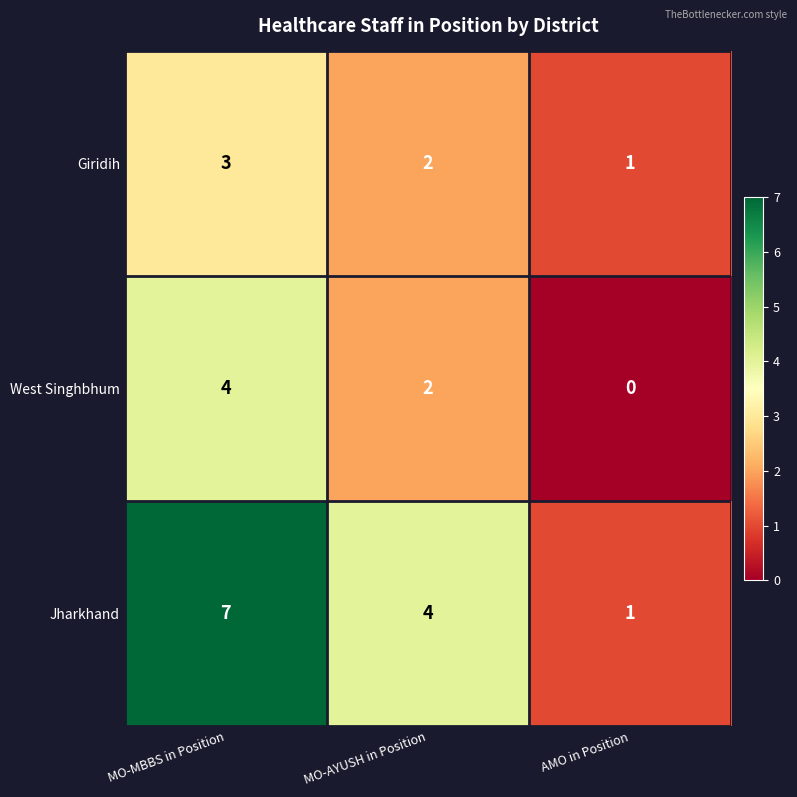

At which category is the sum across all series the highest?

MO-MBBS in Position